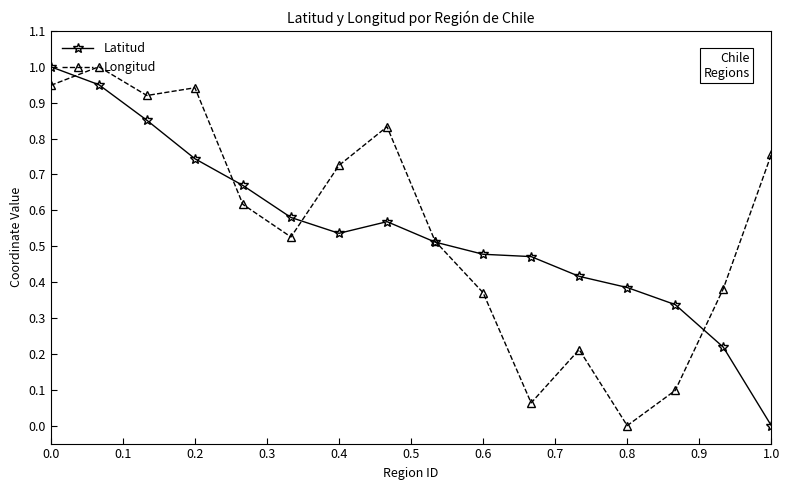

What is the value of the Latitud point at the 3rd from the left?

0.9